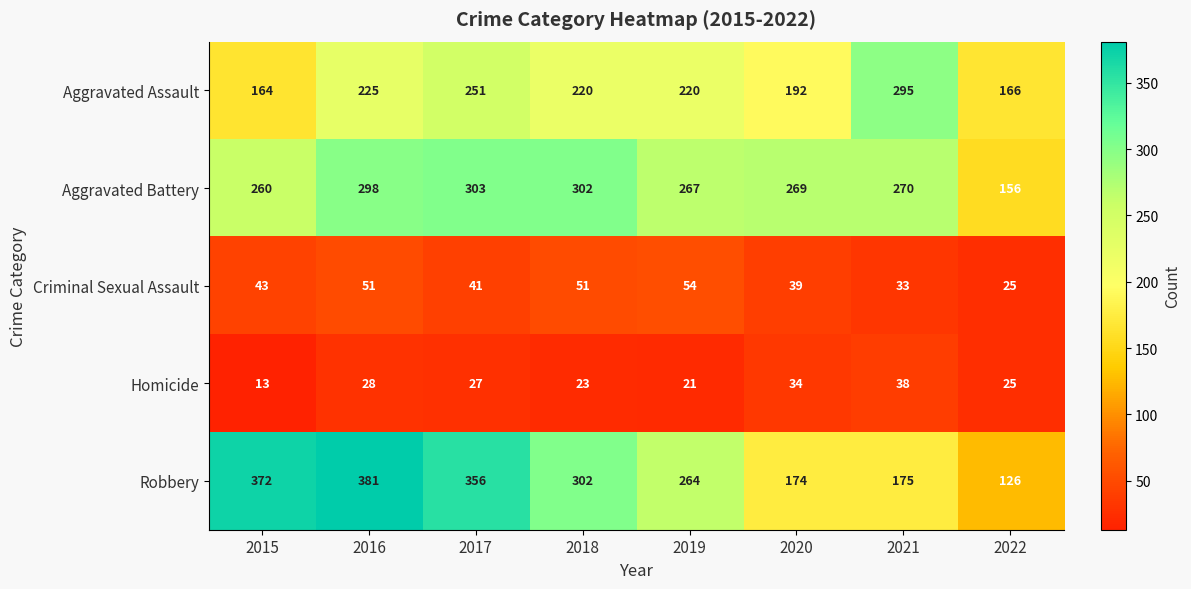

What is the approximate value of Robbery at 2015, to the nearest 10?

370